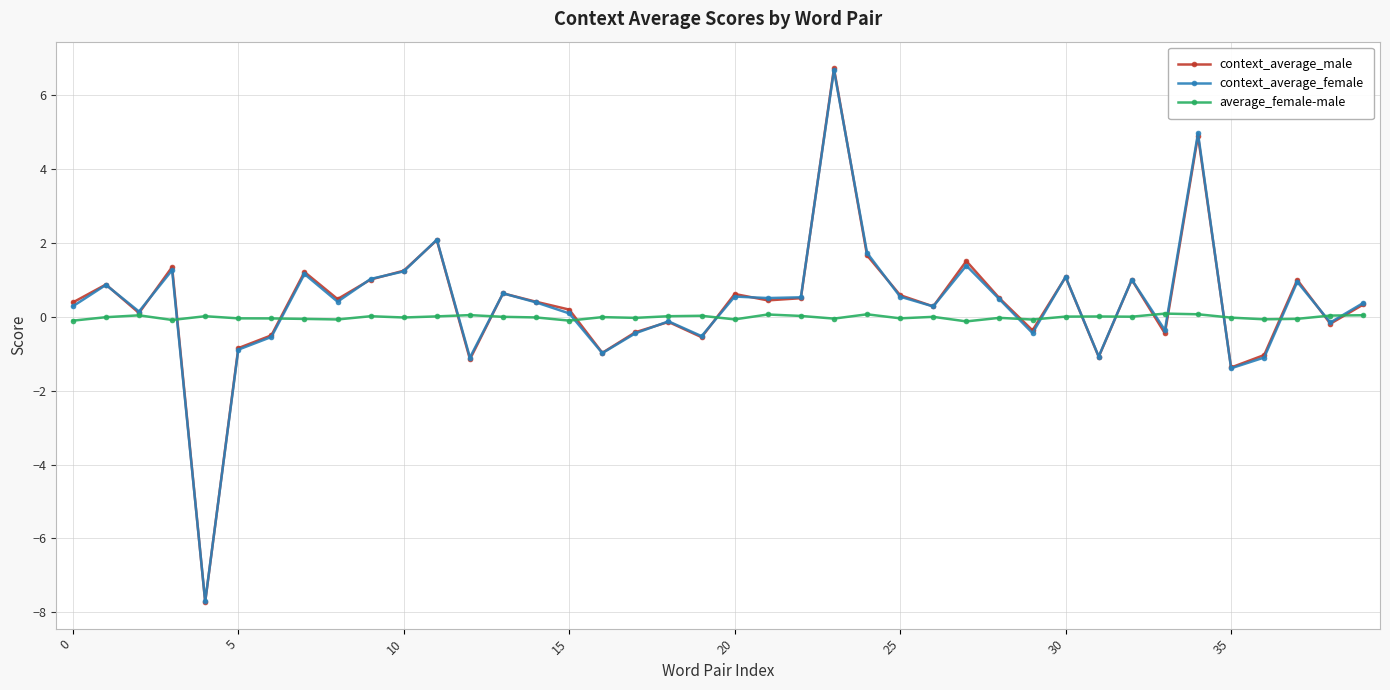

What is the difference between the maximum and minimum values in the context_average_male series?

14.4